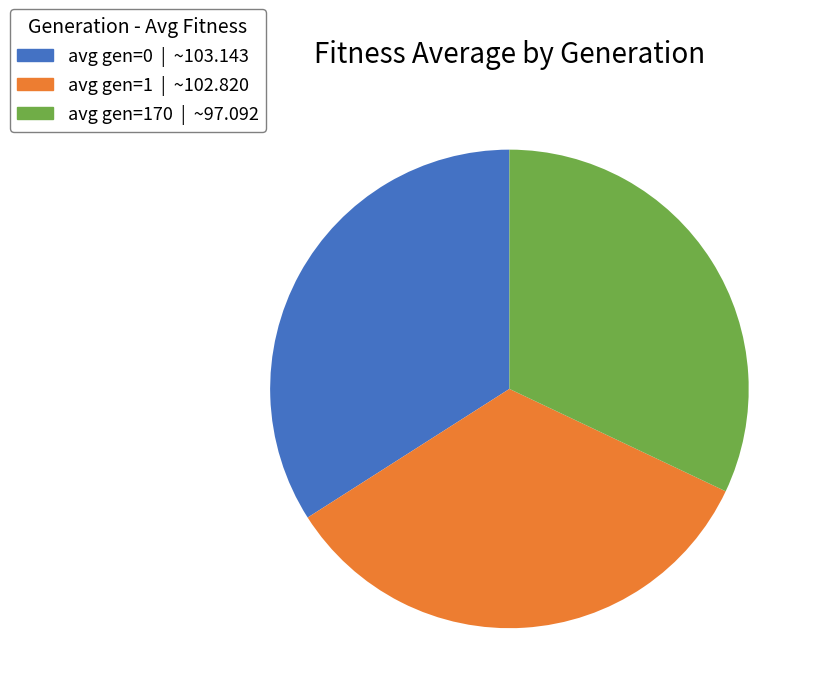

Does any single category account for the majority?

No